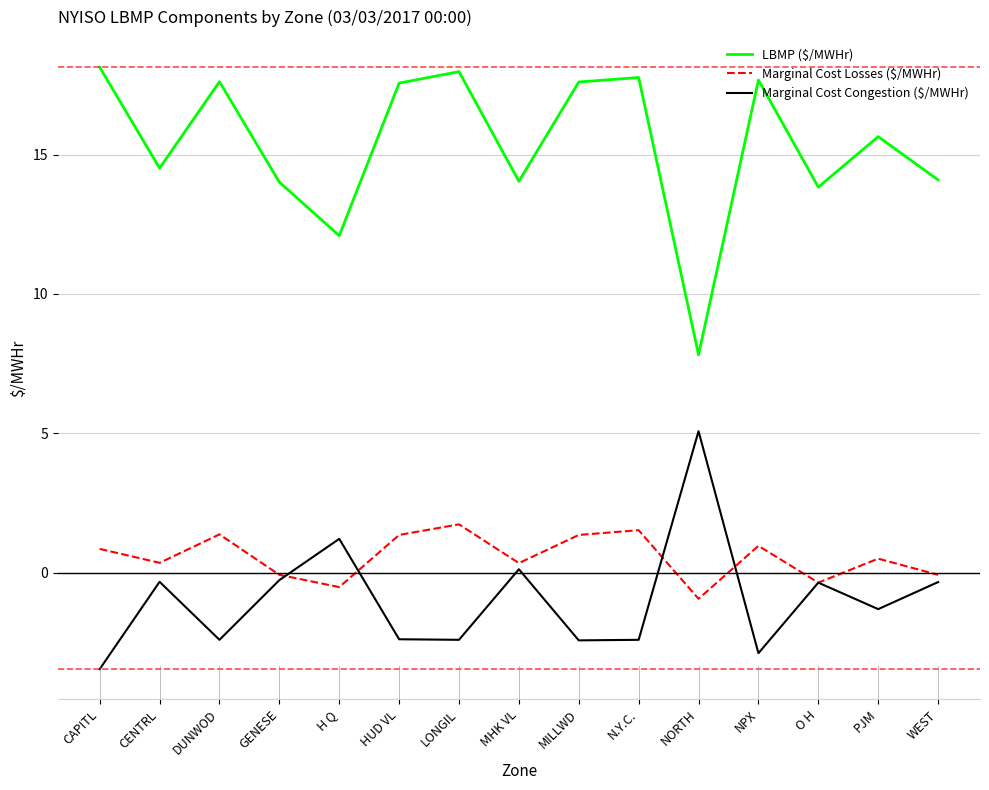

True or false: Marginal Cost Congestion ($/MWHr) has a value of -0.3 at GENESE.

True